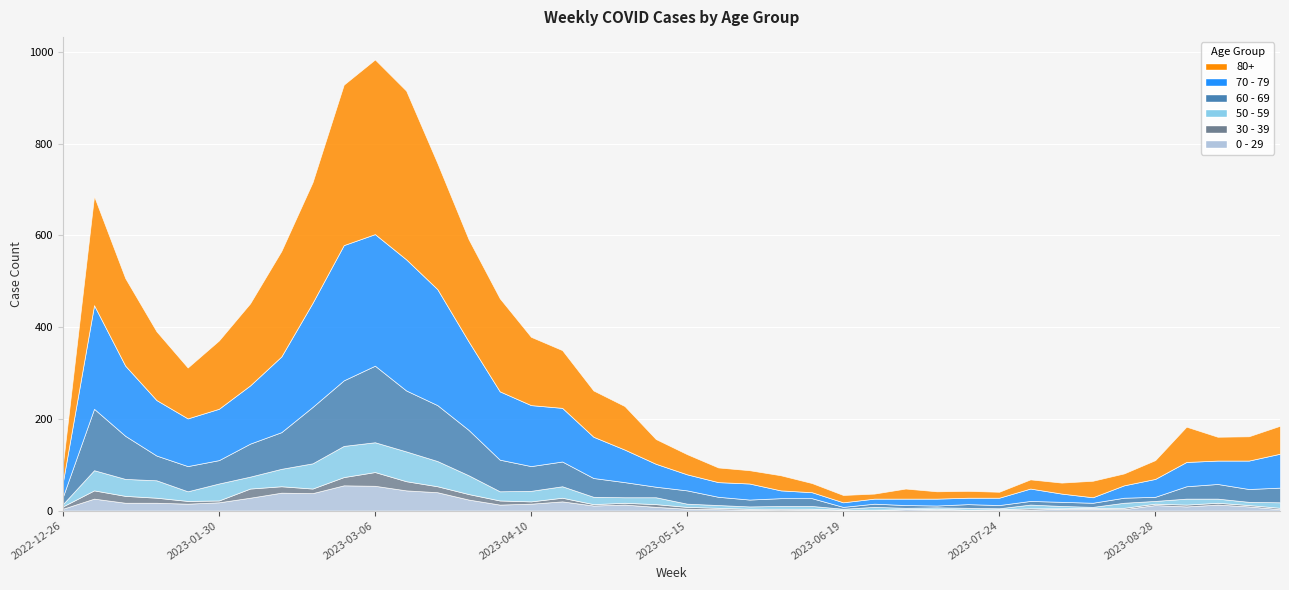

At how many categories does at least one series exceed 367?

2